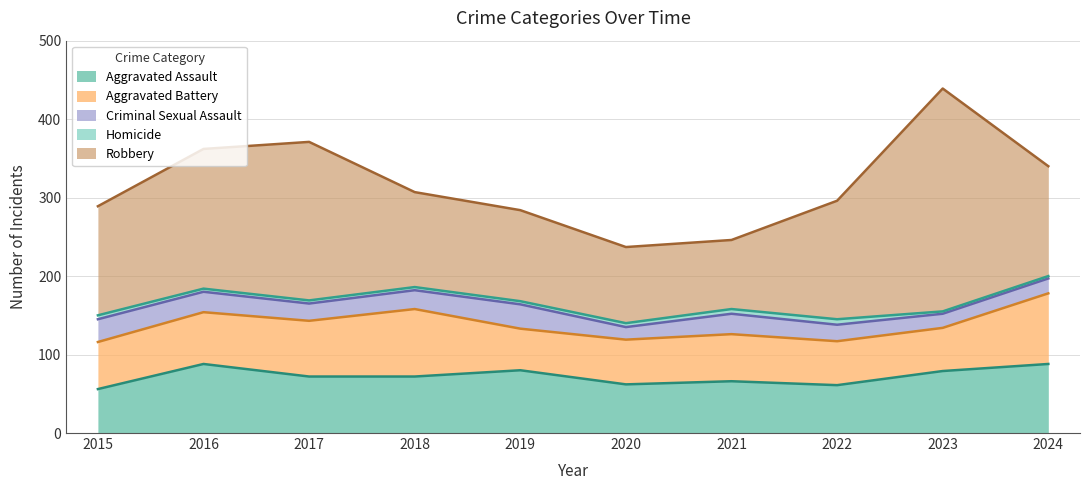

Does the chart have visible grid lines?

Yes